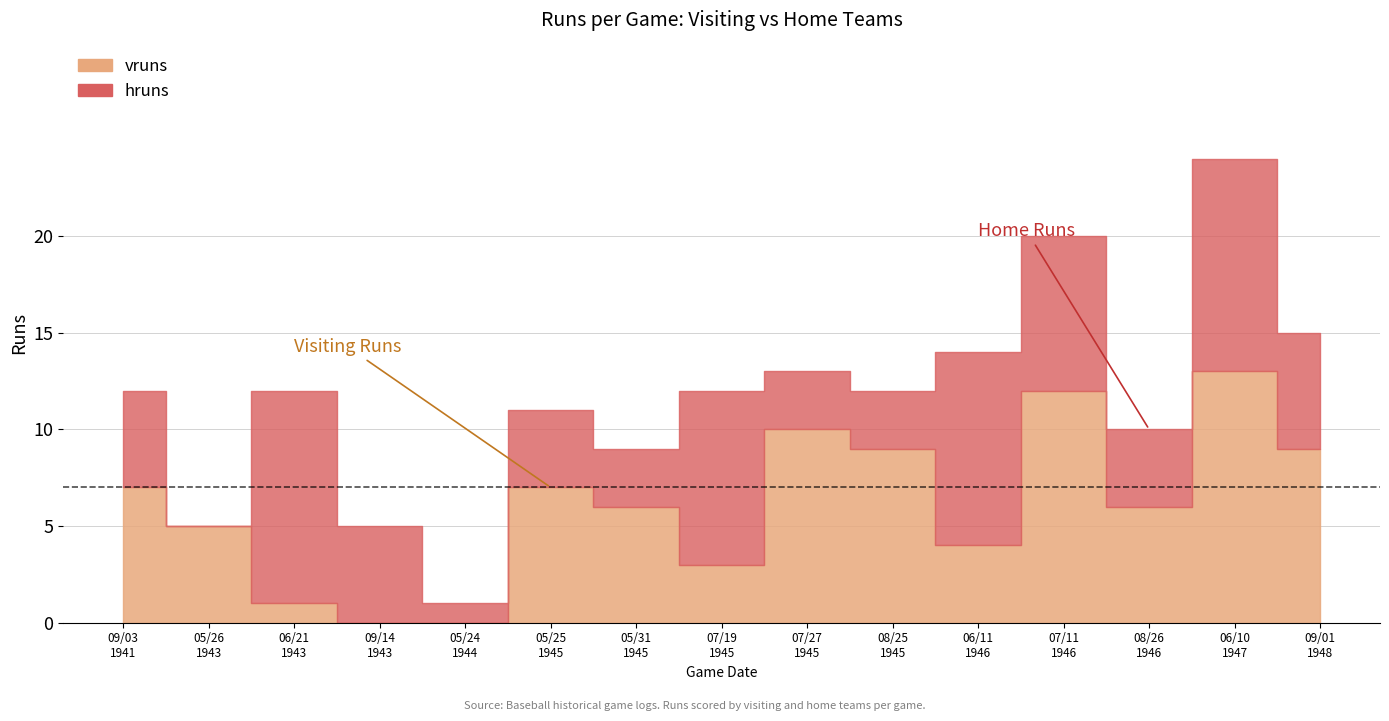

How many data points in hruns are above 5?

6